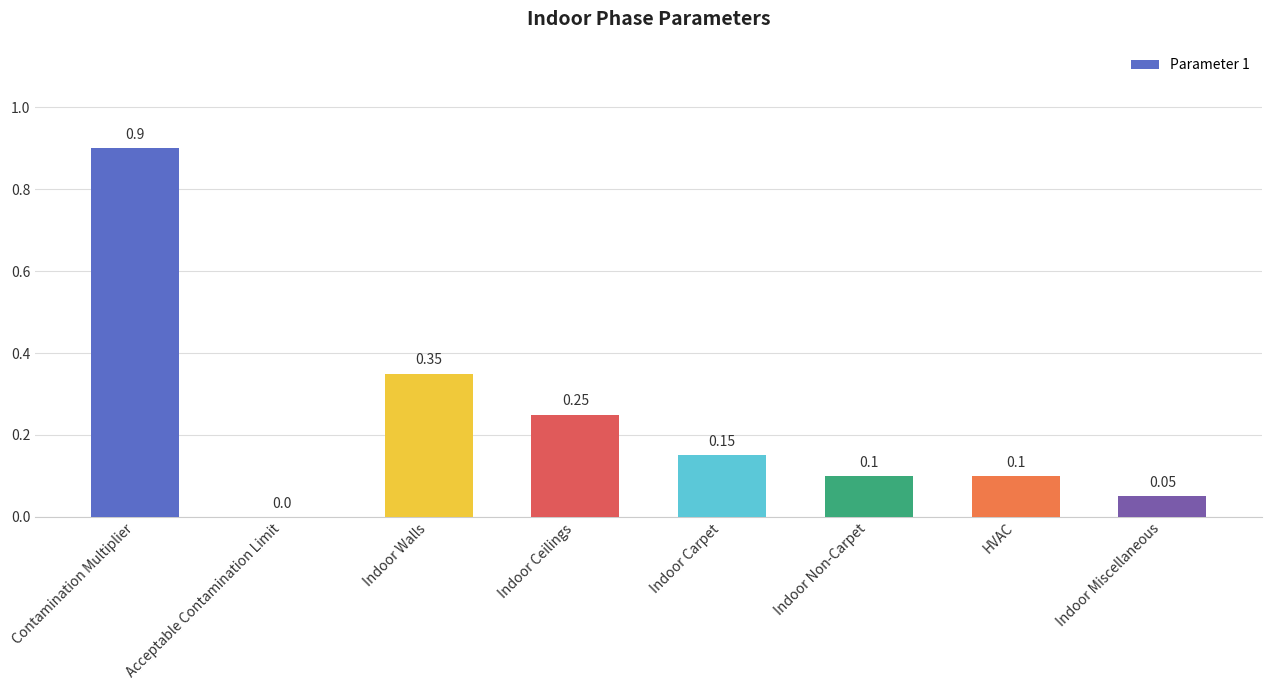

Are the bars grouped side by side (vs. stacked)?

No